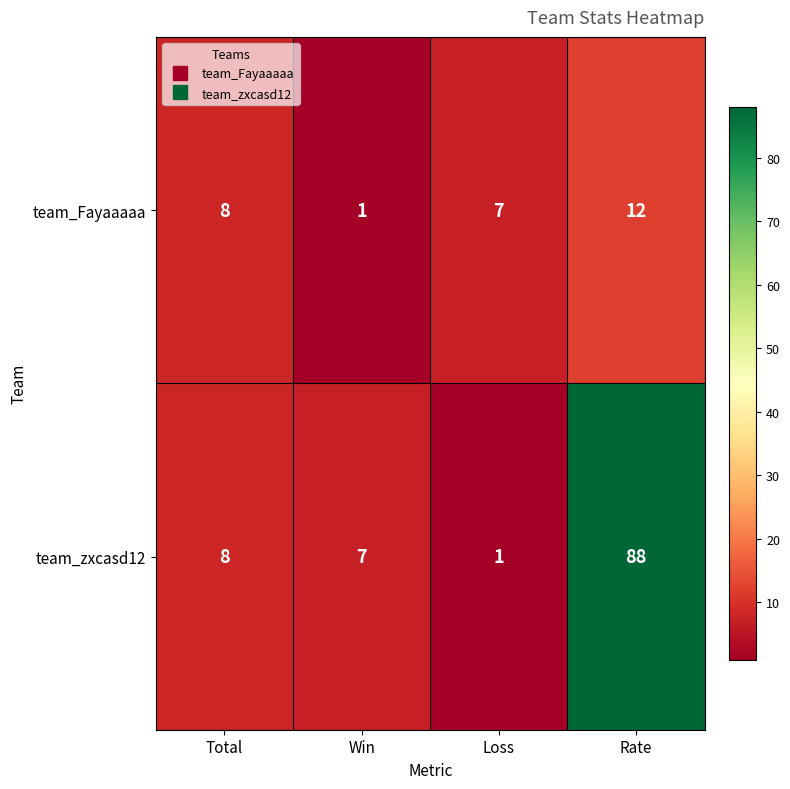

What is the difference between the maximum and second lowest values in the team_Fayaaaaa series?

5